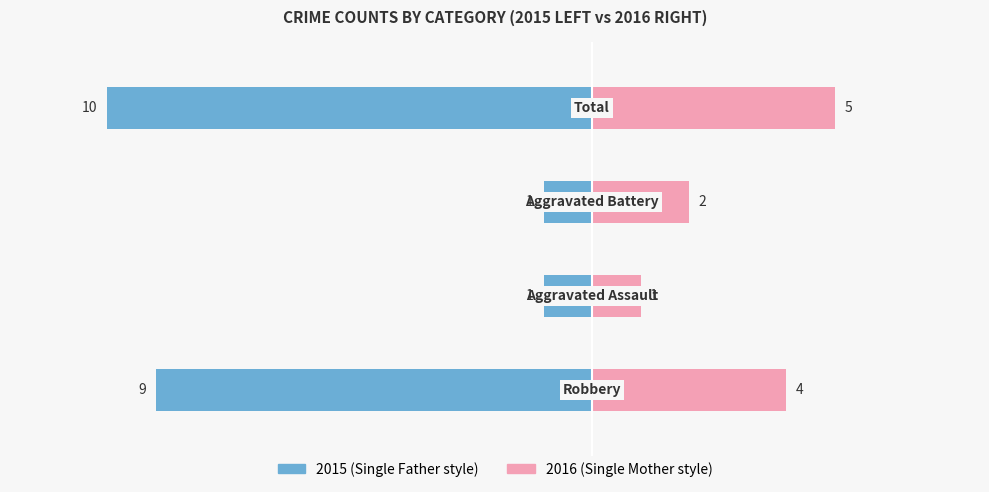

Between 0 and 3, which series saw the biggest shift?

Single Father